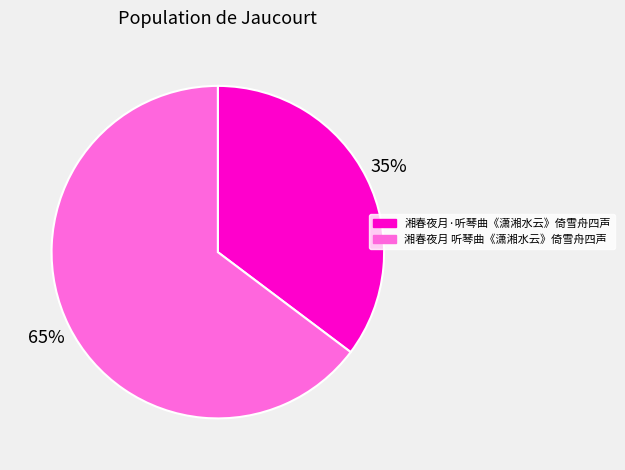

How many slices are in this pie chart?

2